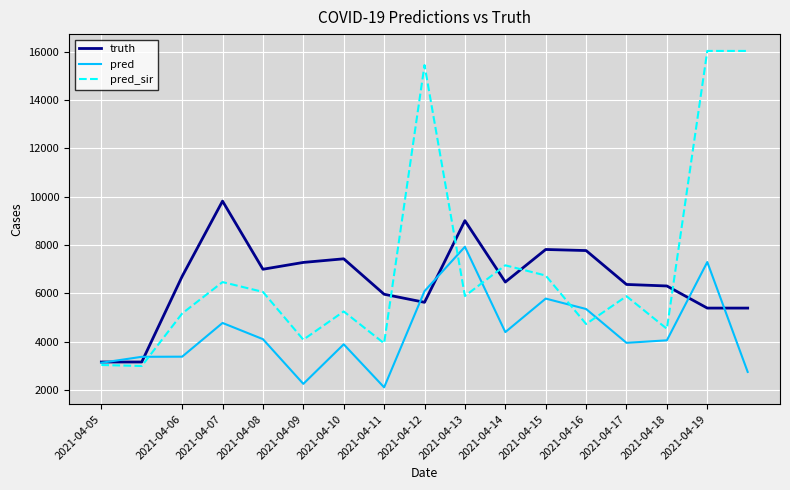

What is the maximum value shown in the chart?

16032.0